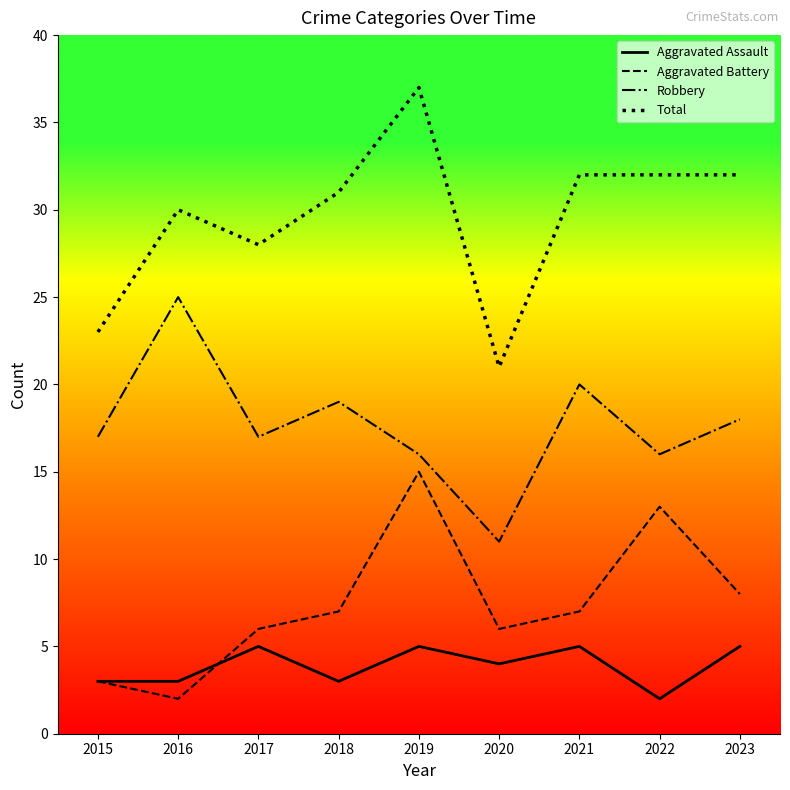

At which category does Total reach its first local peak?

2016